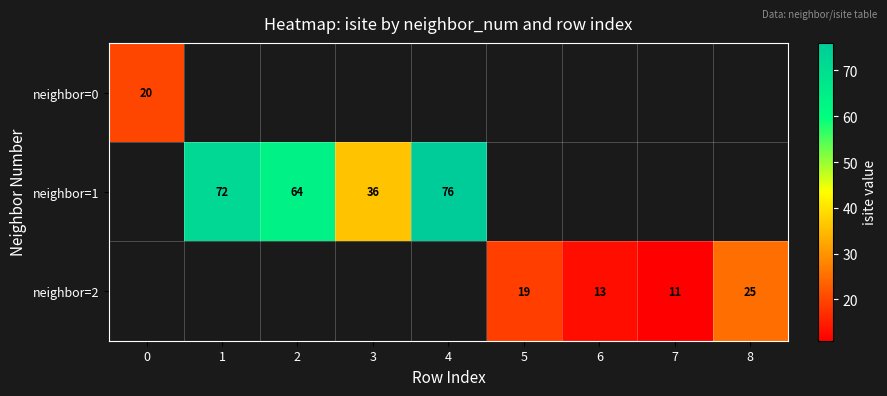

The value of neighbor=0 at 0 is 20. True or false?

True